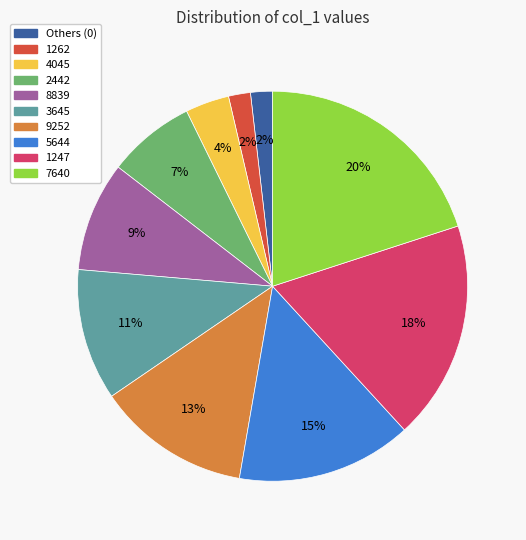

Is the sum of 8839 and Others (0) greater than half?

No